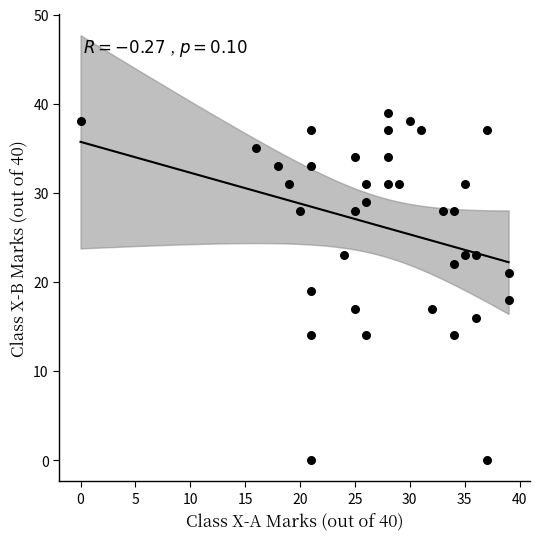

What is the range of Y values (max minus min)?

39